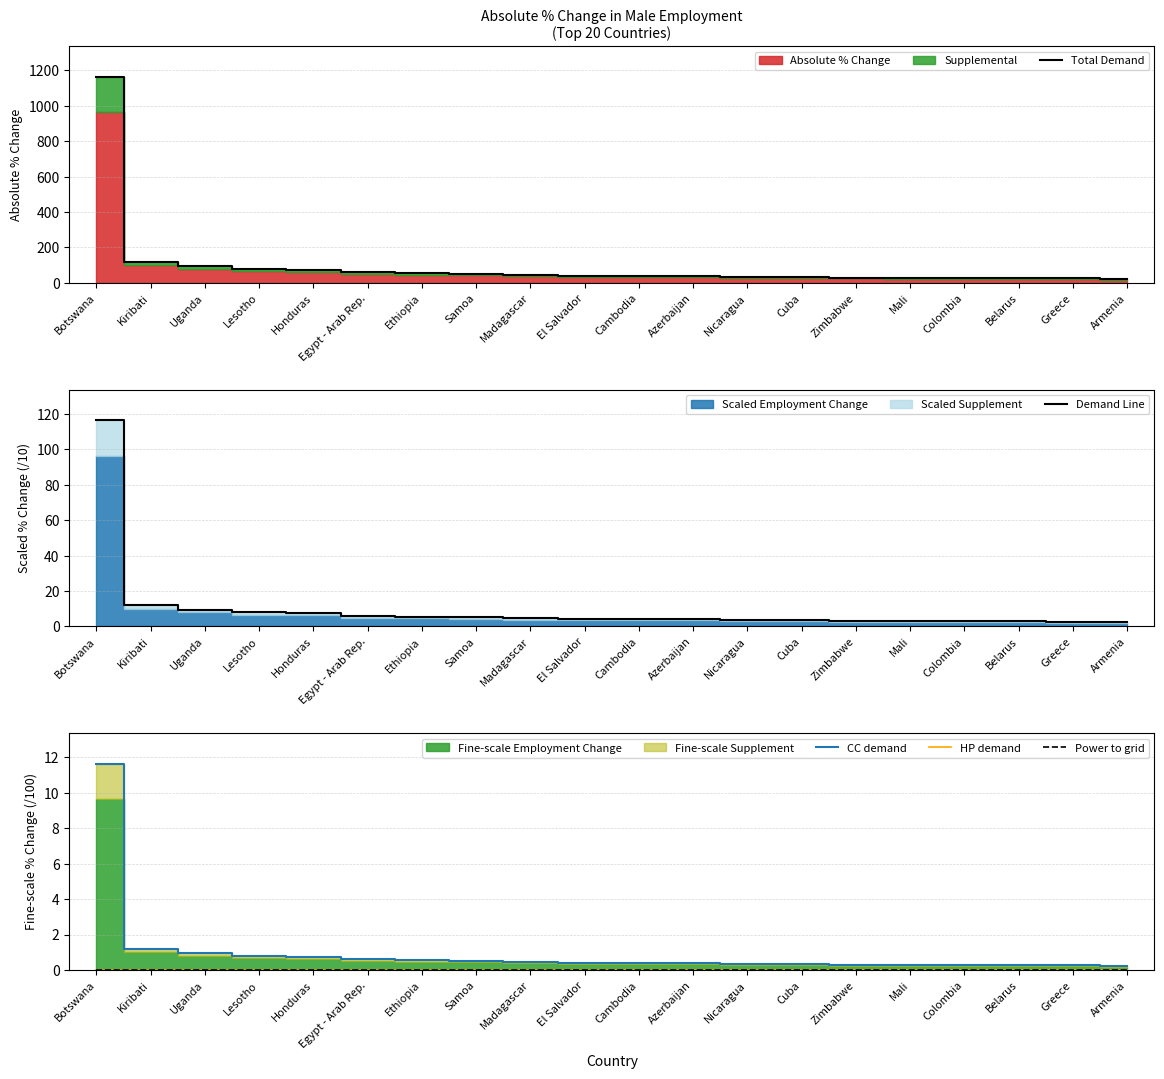

Is the value of Power to grid at Nicaragua greater than the value of Total Demand at Samoa?

No